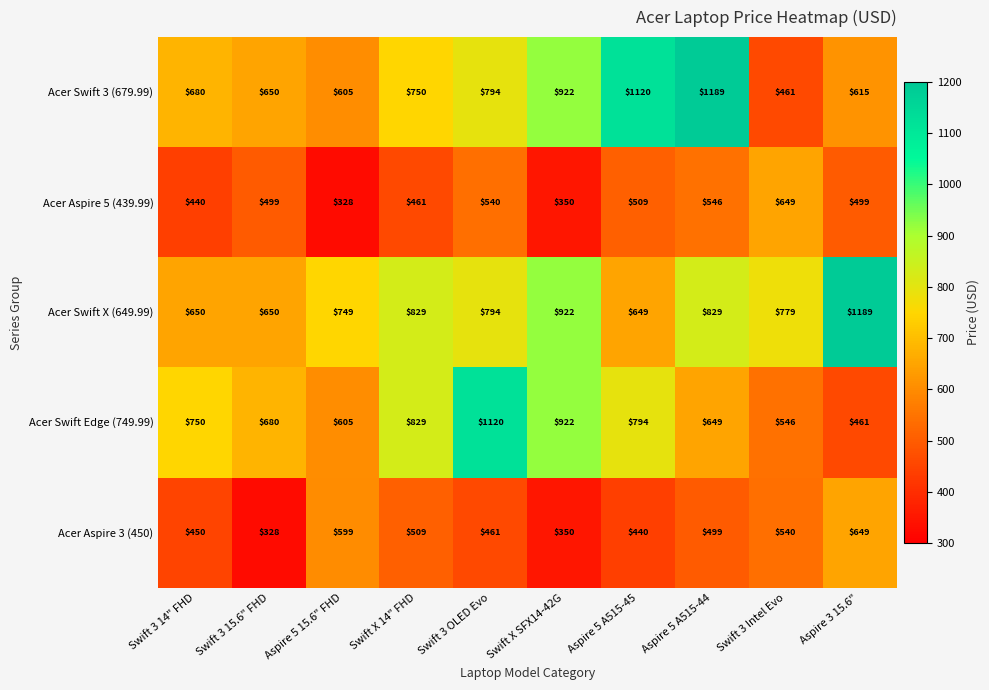

Rank the series at Aspire 5 A515-44 from highest to lowest value.

Acer Swift 3 (679.99), Acer Swift X (649.99), Acer Swift Edge (749.99), Acer Aspire 5 (439.99), Acer Aspire 3 (450)